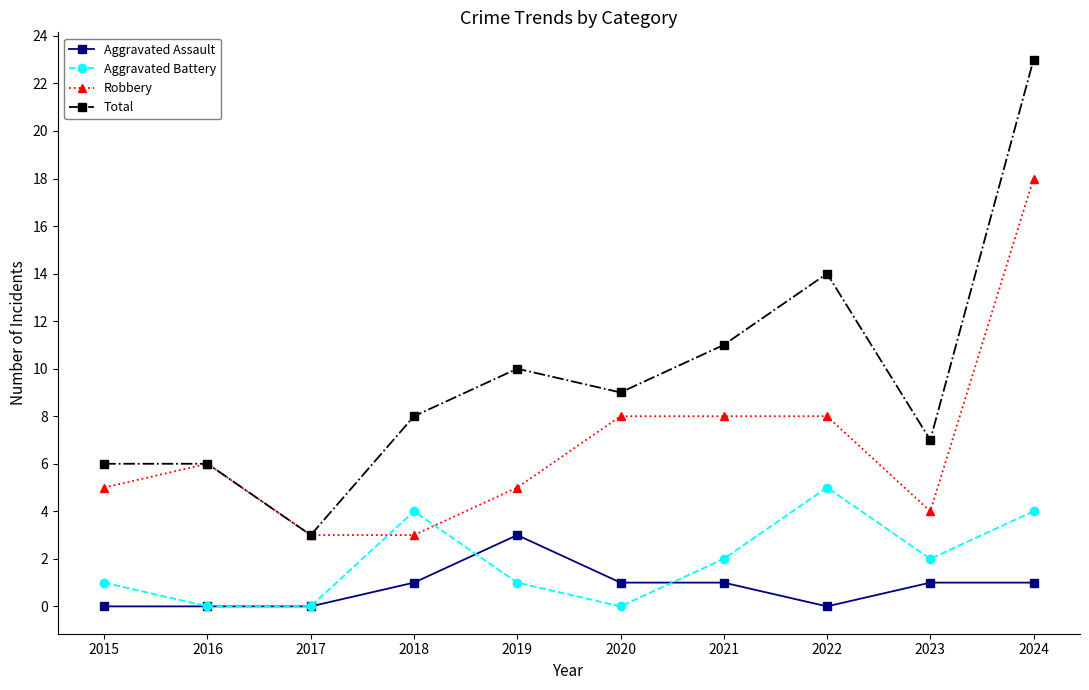

Which series changed the most between 2018 and 2020?

Robbery